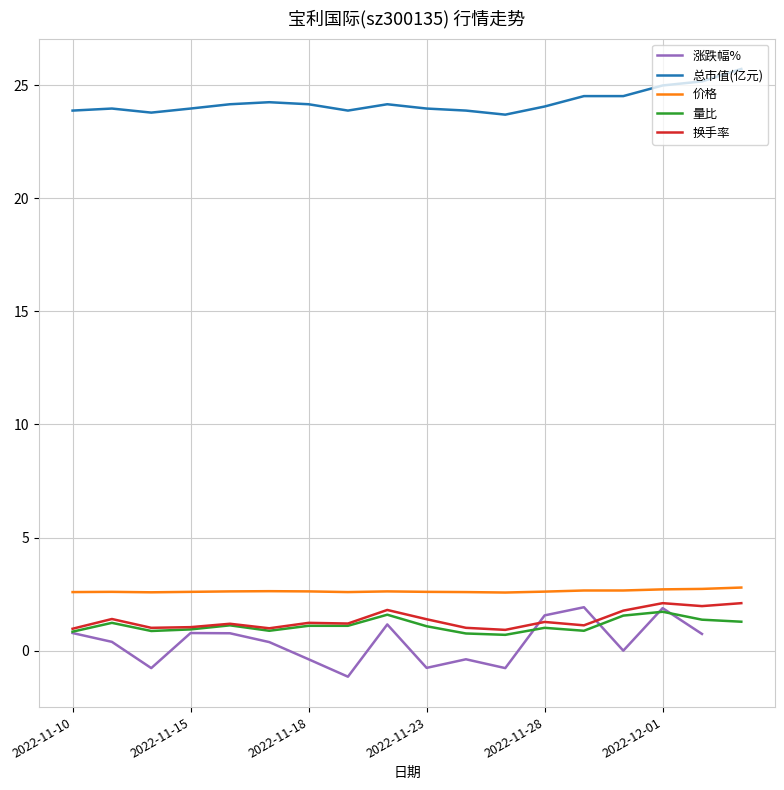

What is the highest value of the 换手率 series?

2.1